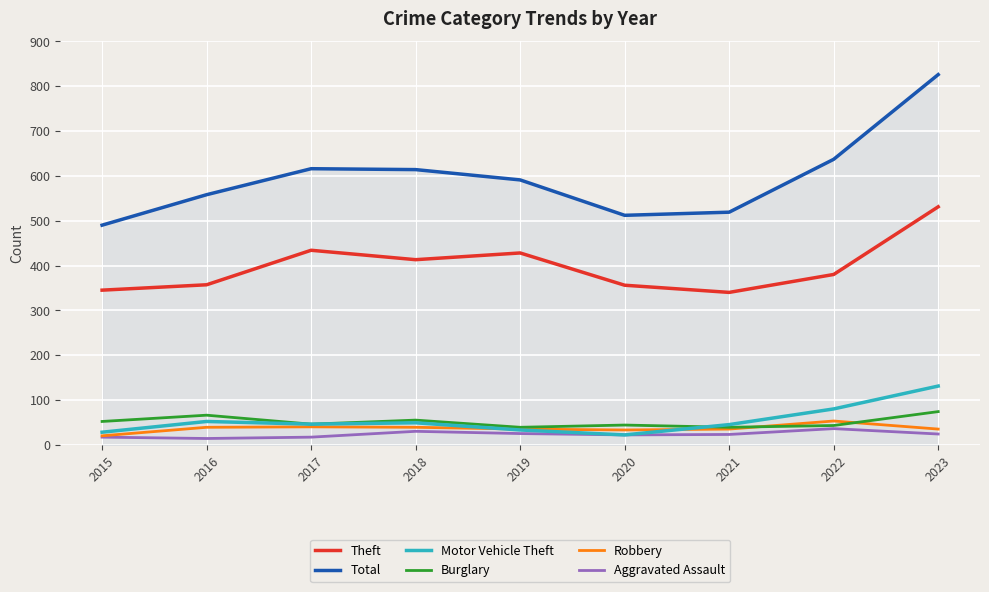

What is the total value across all series at 2022?

1229